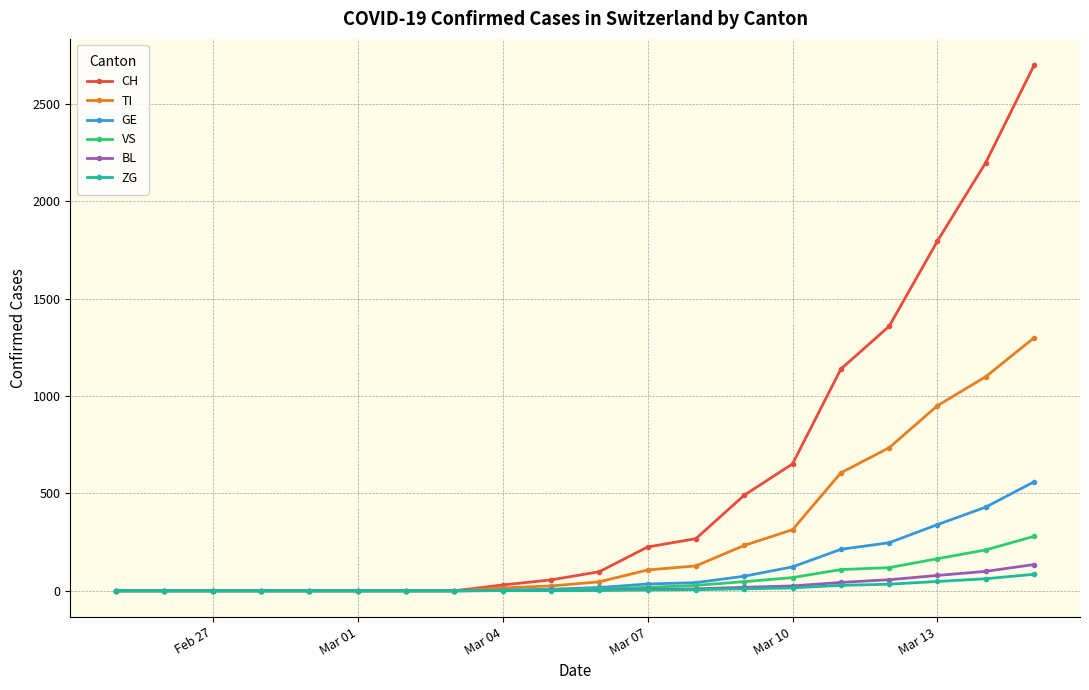

Rank the series by their maximum value, from highest to lowest.

CH, TI, GE, VS, BL, ZG